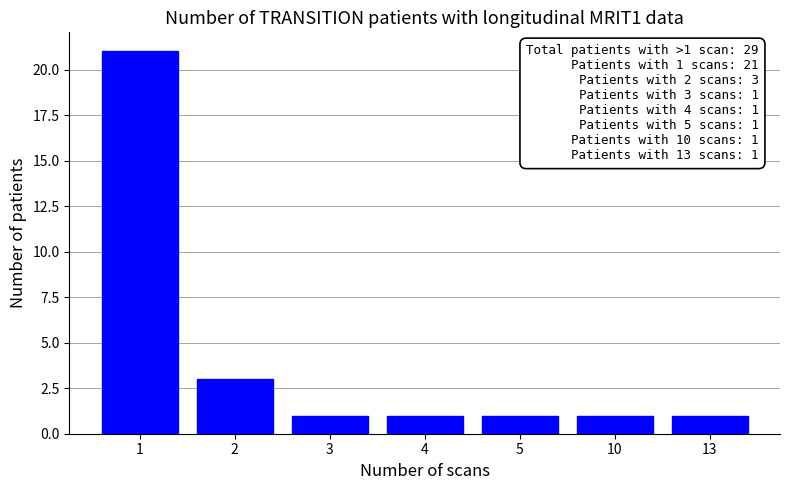

What is the value of the 3rd bar from the left?

1